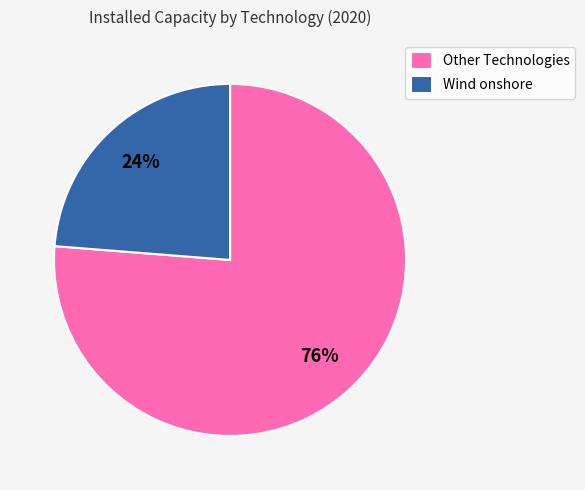

How many slices are in this pie chart?

2